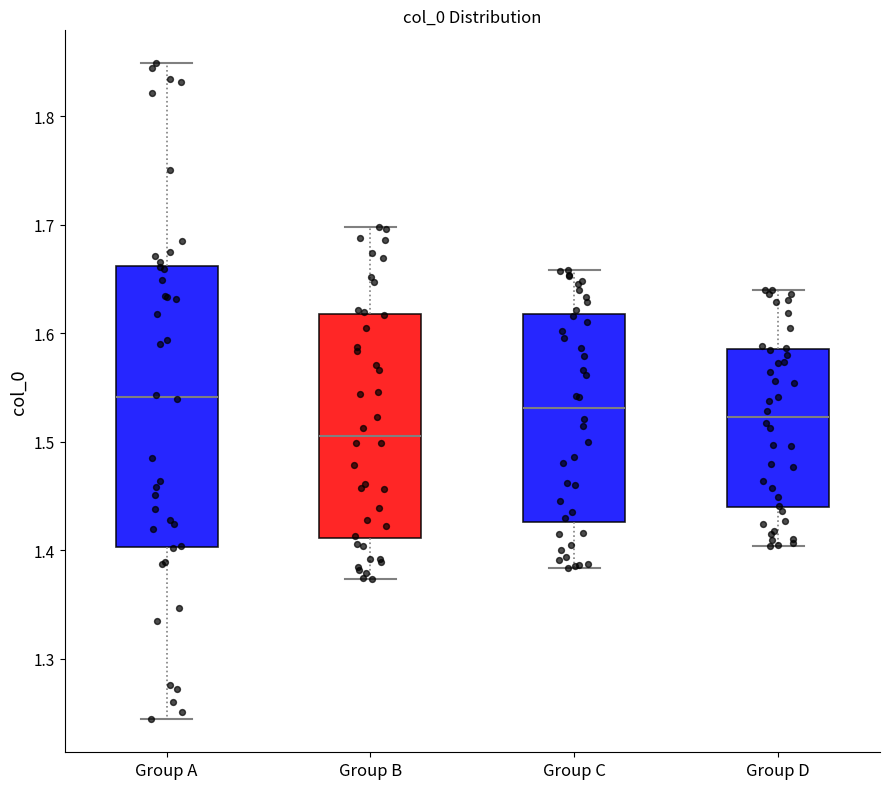

Which box has the lowest median line?

Group B